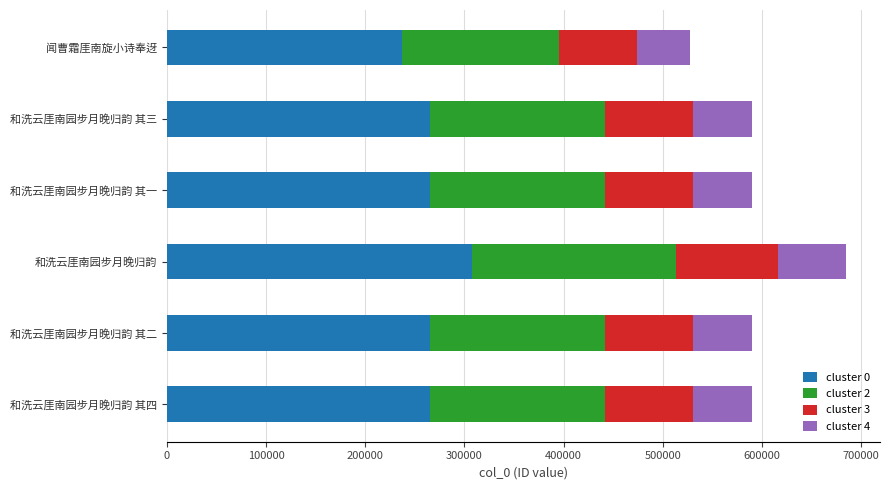

What is the ratio of the value at 和洗云厓南园步月晚归韵 其二 to the value at 闻曹霜厓南旋小诗奉迓?

1.1